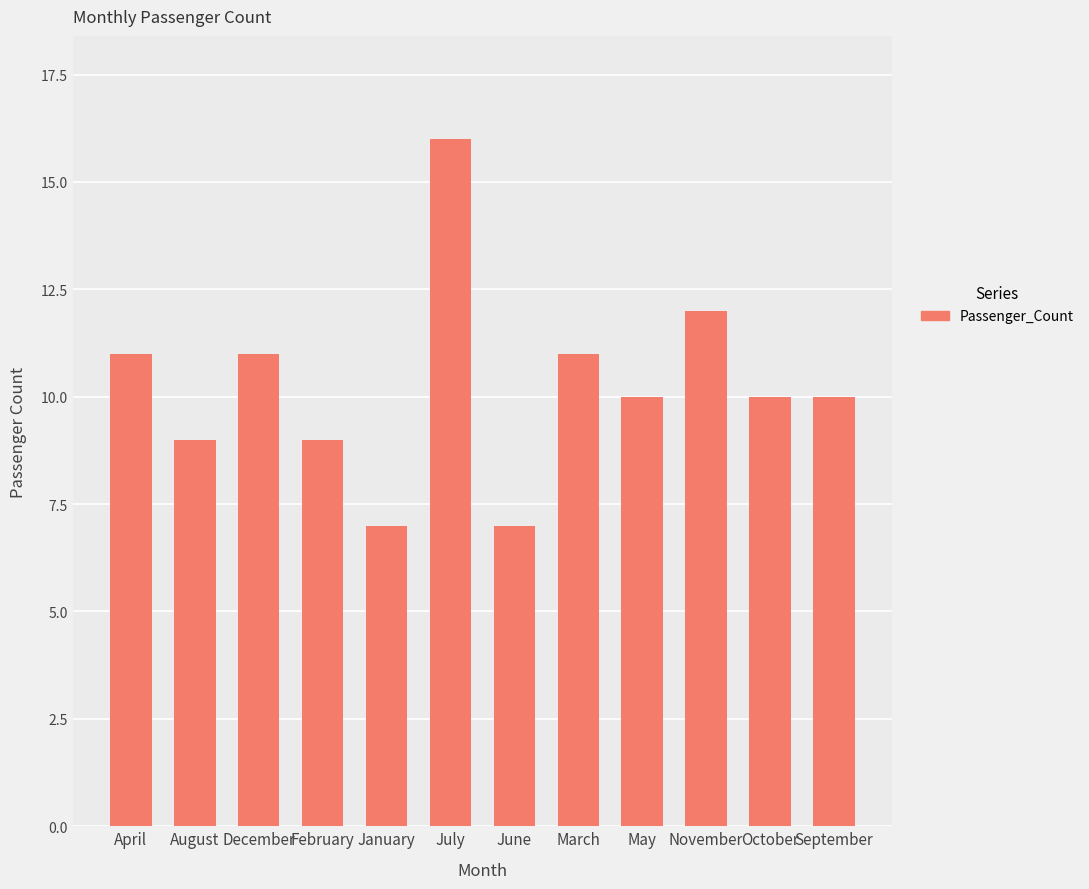

What is the change in value from July to October?

-6